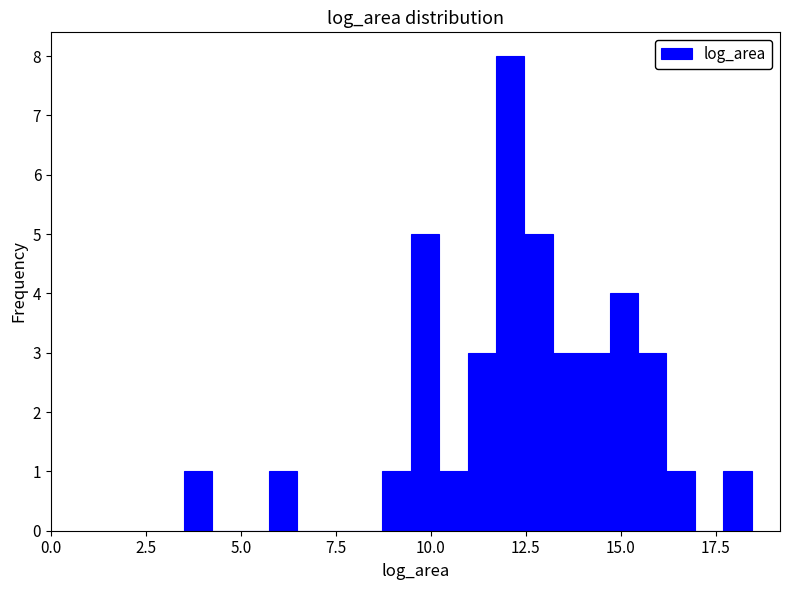

Around what value on the x-axis is the tallest bar? Give the approximate position of its centre, as read against the axis.

12.0